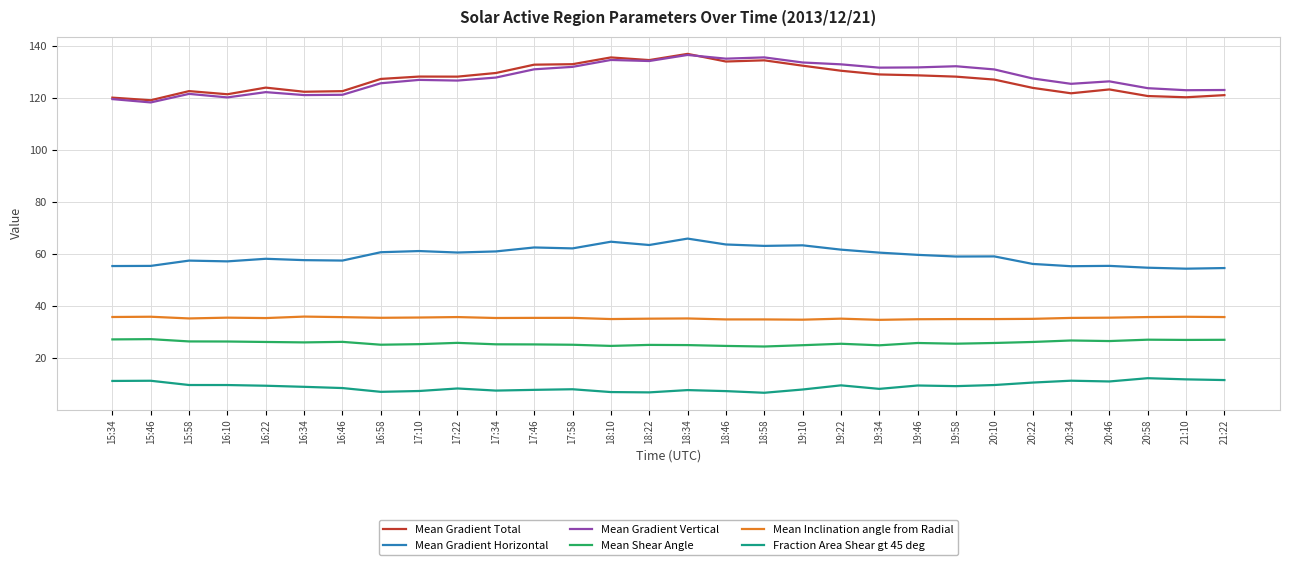

In Mean Gradient Horizontal, how many points are higher than both neighbors (excluding endpoints)?

9